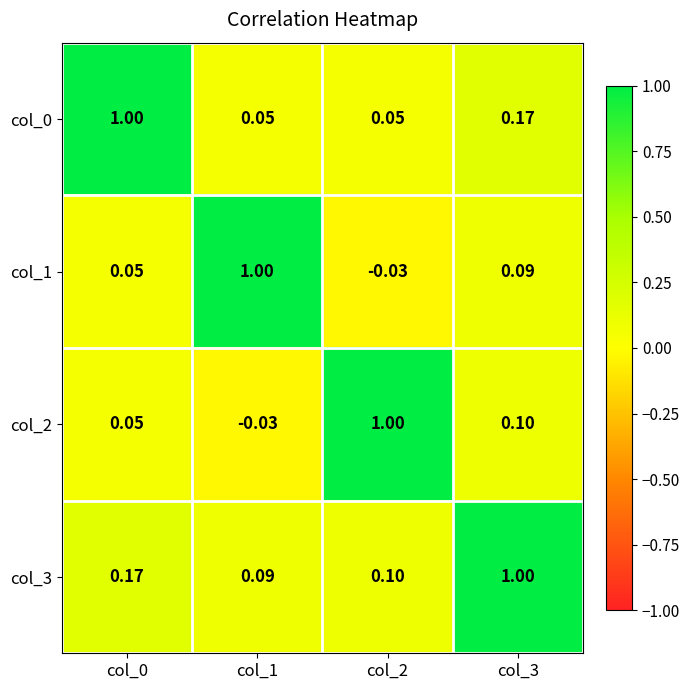

Which series has the largest total across all categories?

col_3